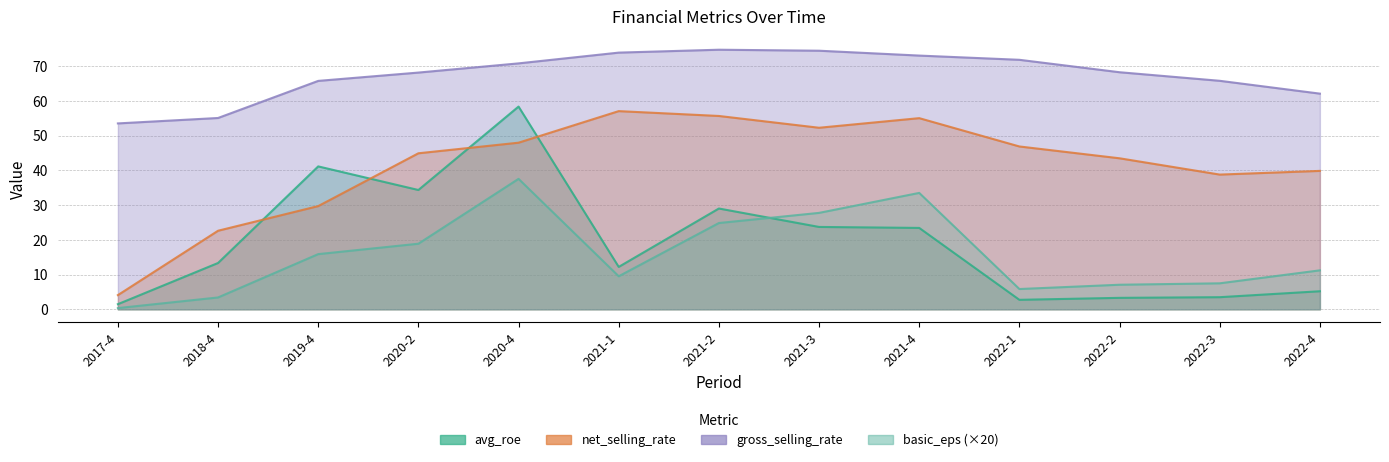

What is the difference between the maximum and minimum values in the avg_roe series?

56.9